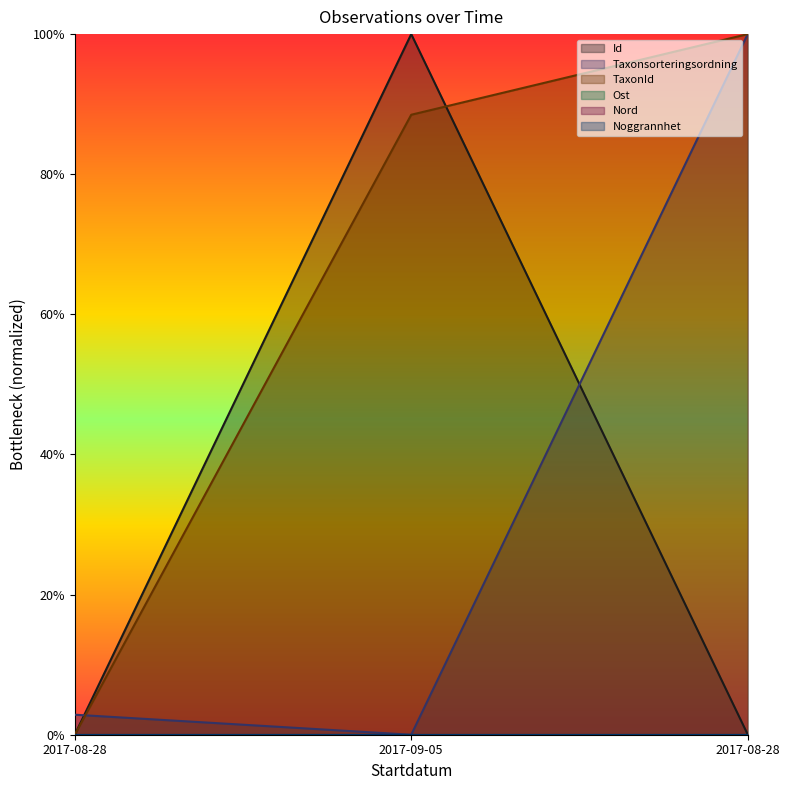

At how many categories does at least one series exceed 0?

3